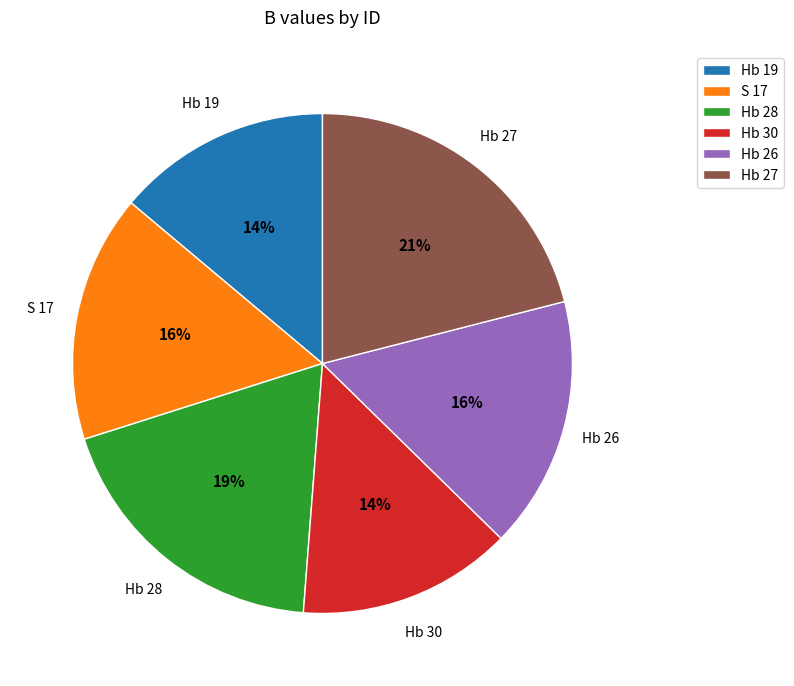

Is it true that Hb 27 is 21% of the pie?

True